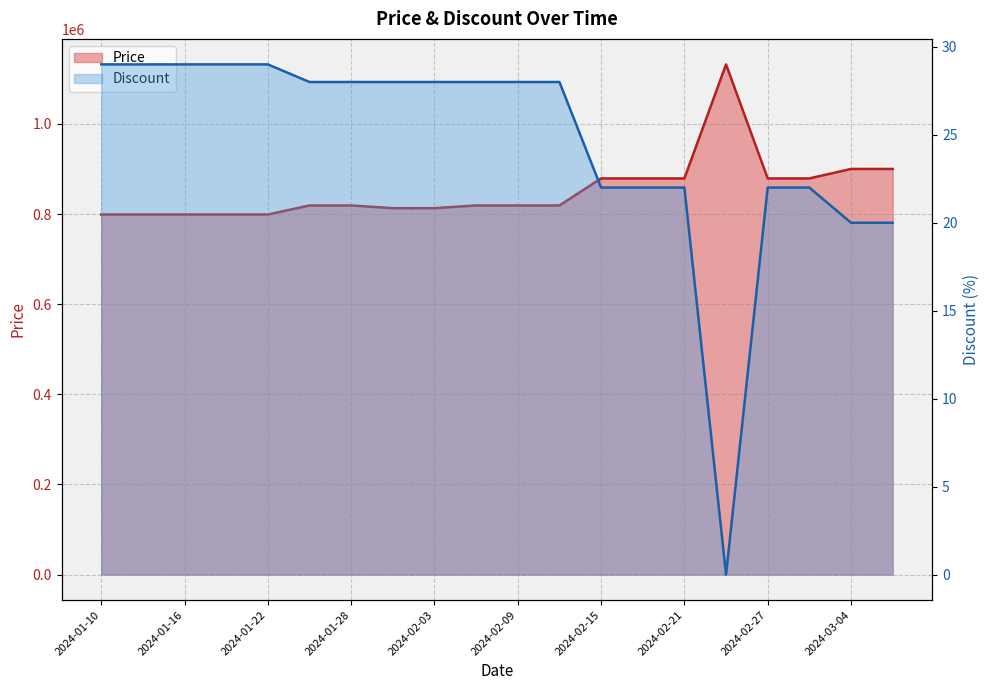

Which series has the largest total across all categories?

Price